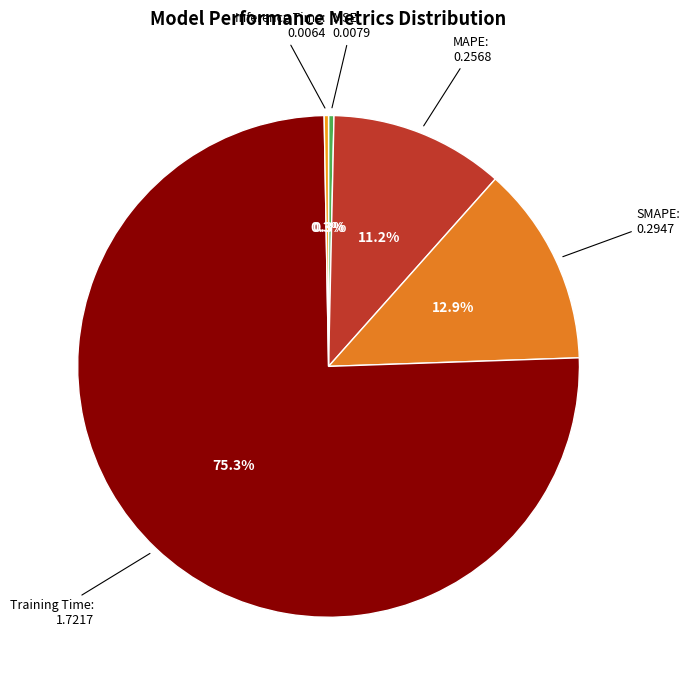

Is it true that Training Time is 75% of the pie?

True